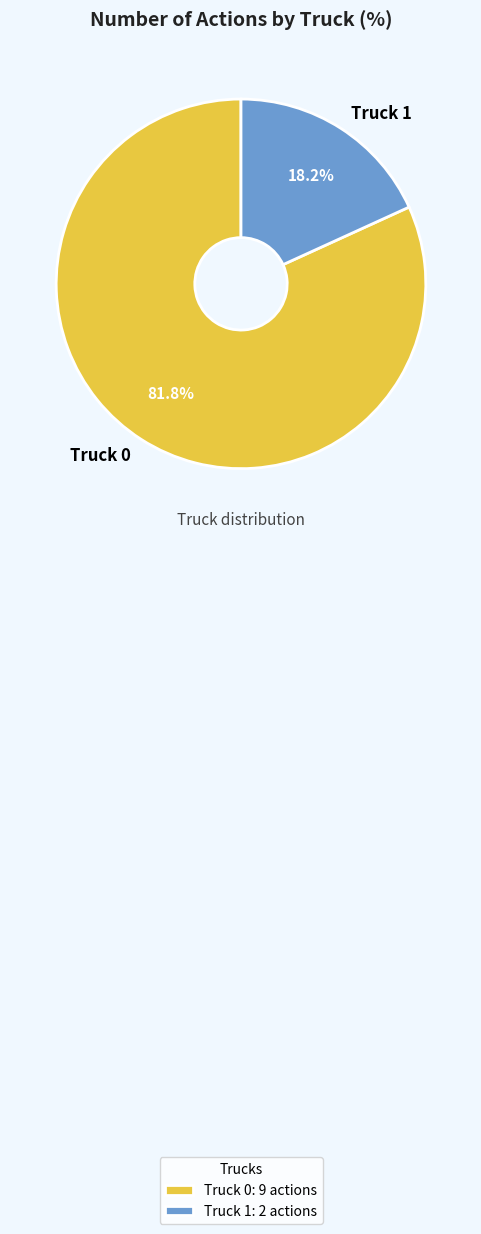

What percentage is NOT represented by Truck 0?

18.2%